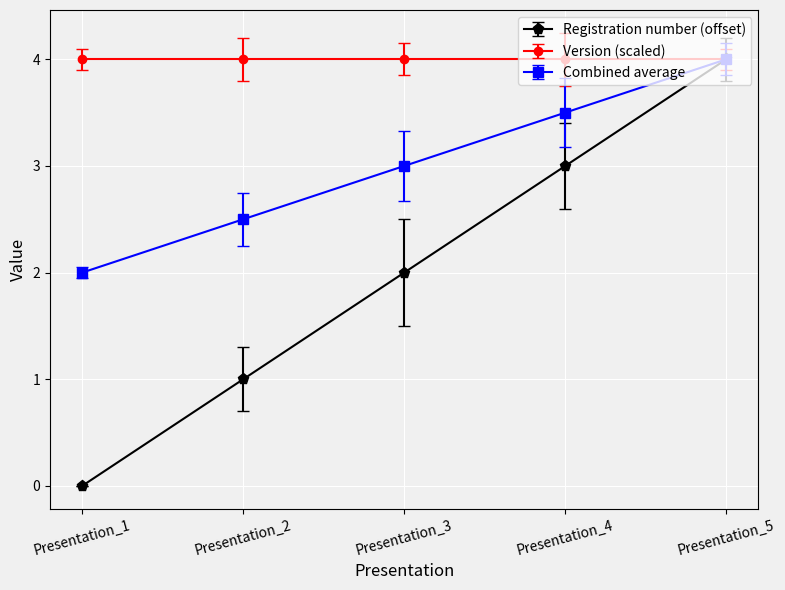

Which series changed the most between Presentation_3 and Presentation_5?

Registration number (offset)